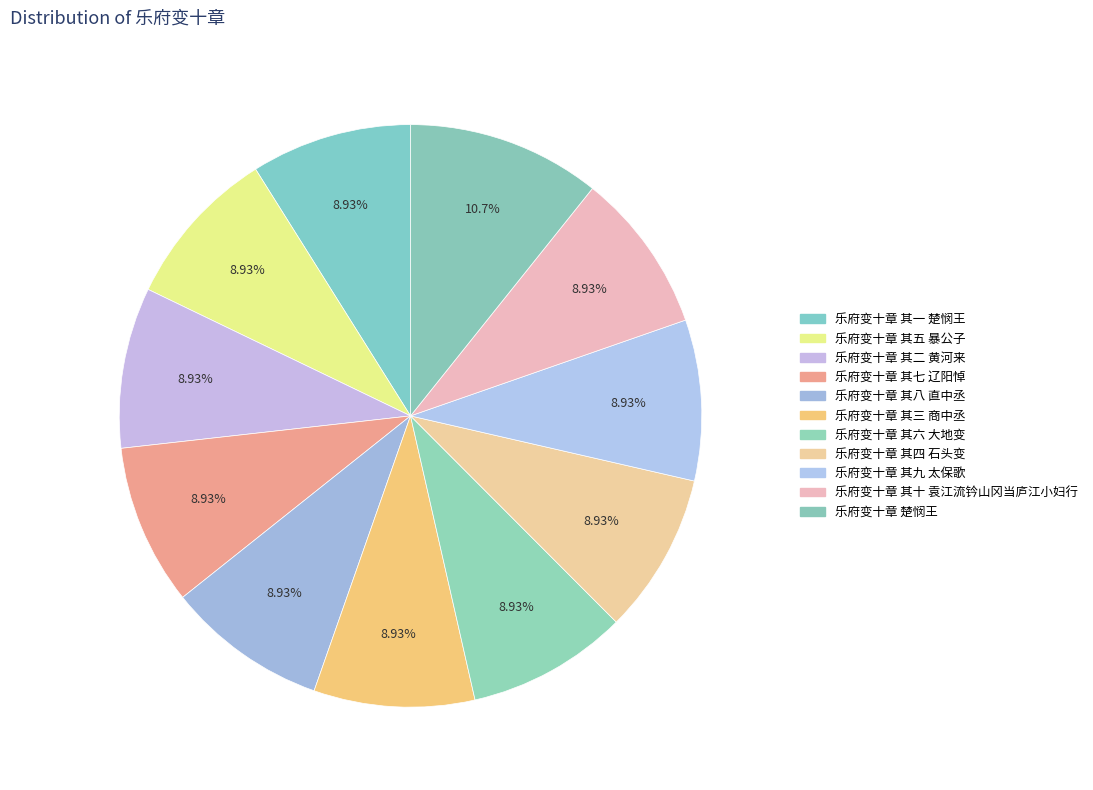

Is it true that 乐府变十章 其八 直中丞 is 9% of the pie?

True